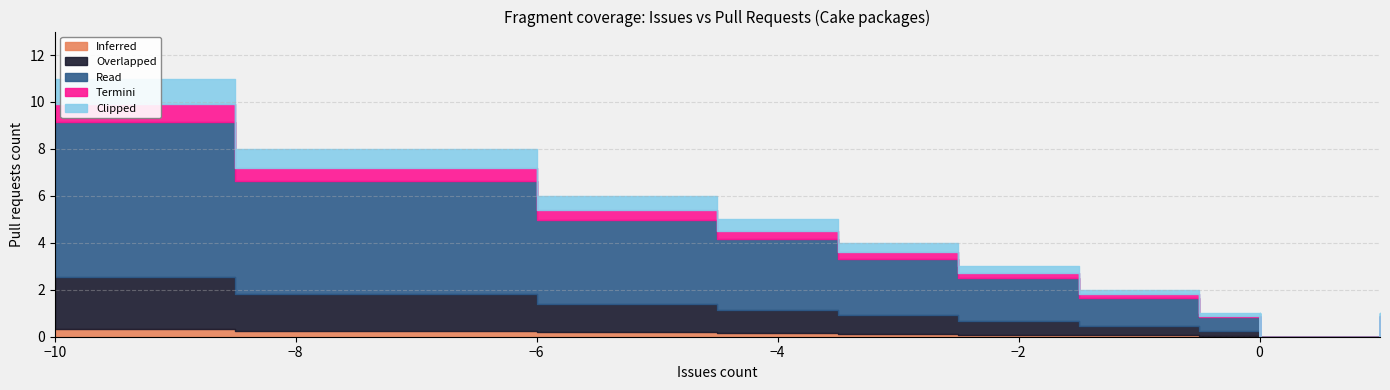

What are all the series names shown in the legend?

Inferred, Overlapped, Read, Termini, Clipped